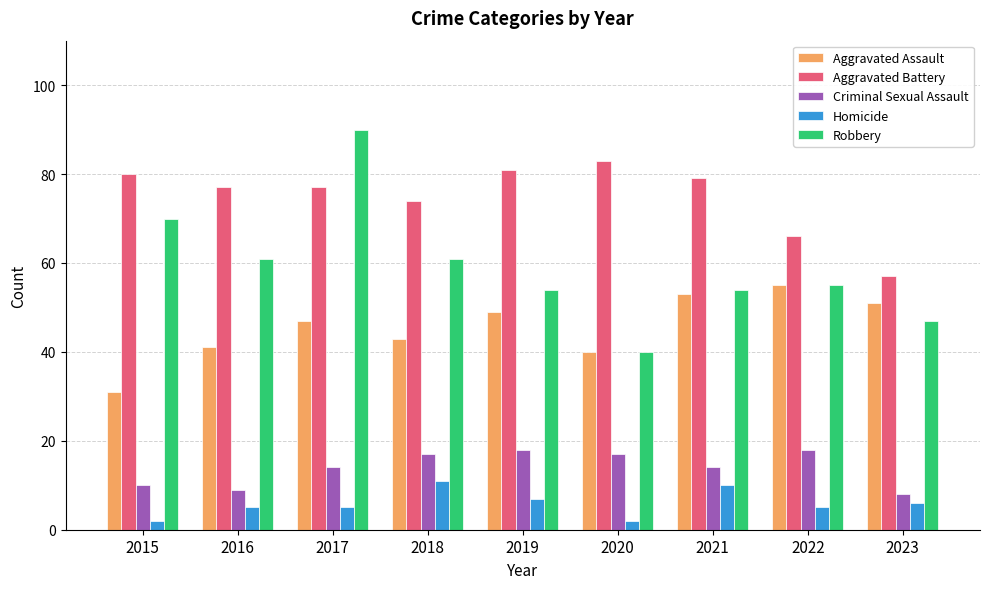

Reading right to left, transcribe all the data shown in this chart.

Aggravated Assault: 51	55	53	40	49	43	47	41	31
Aggravated Battery: 57	66	79	83	81	74	77	77	80
Criminal Sexual Assault: 8	18	14	17	18	17	14	9	10
Homicide: 6	5	10	2	7	11	5	5	2
Robbery: 47	55	54	40	54	61	90	61	70